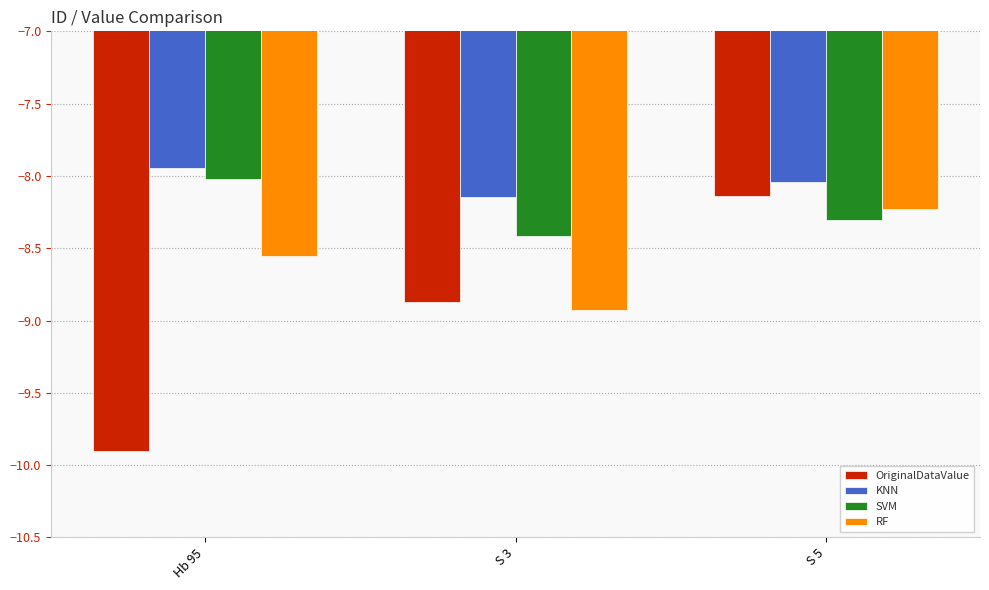

Is the value of RF at S 3 greater than the value of SVM at S 3?

No